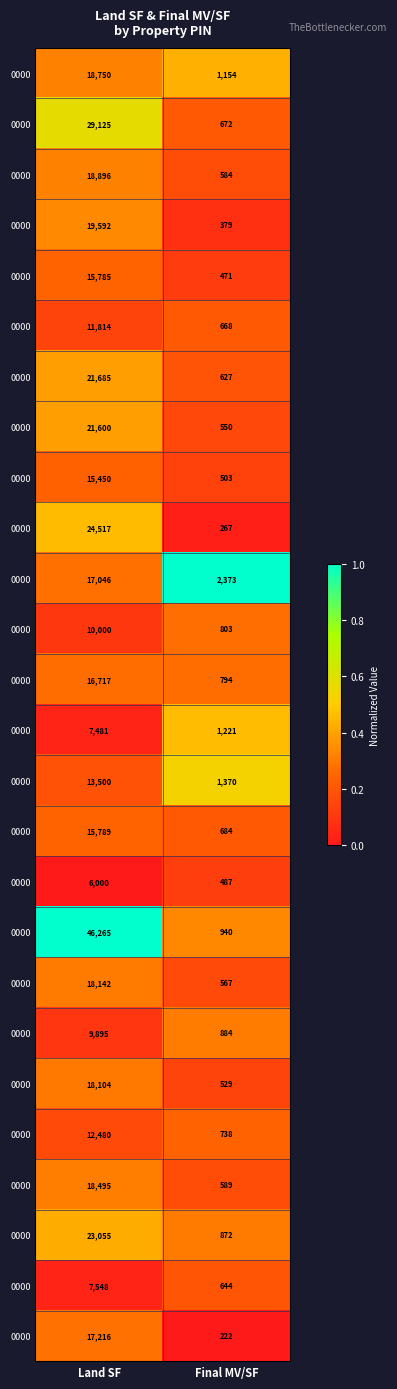

Between Final MV/SF and Land SF, which is larger?

Final MV/SF